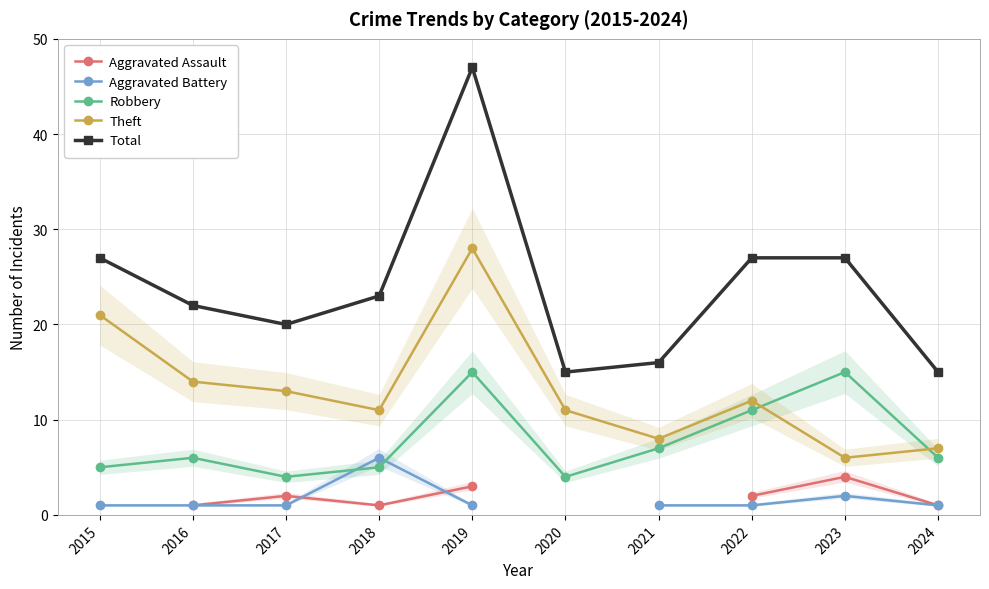

True or false: Aggravated Assault has more than 0 points higher than both neighbors.

True